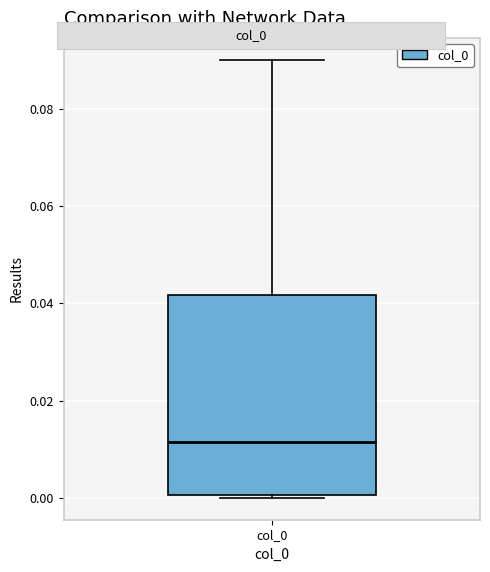

Transcribe this box plot: give where the median line is, the range the box spans, and where the two whiskers end, as read against the y-axis. The values are not printed on the chart, so give them approximately, as read against the axis.

median 0.012, box 0.000 to 0.042, whiskers 0.000 (just below the box's lower edge) to 0.090